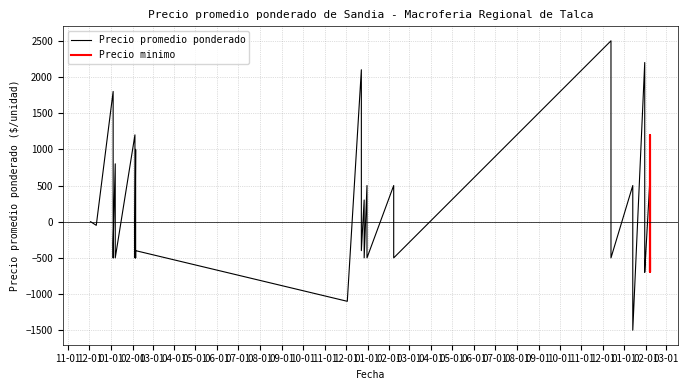

What are all the series names shown in the legend?

Precio promedio ponderado, Precio minimo